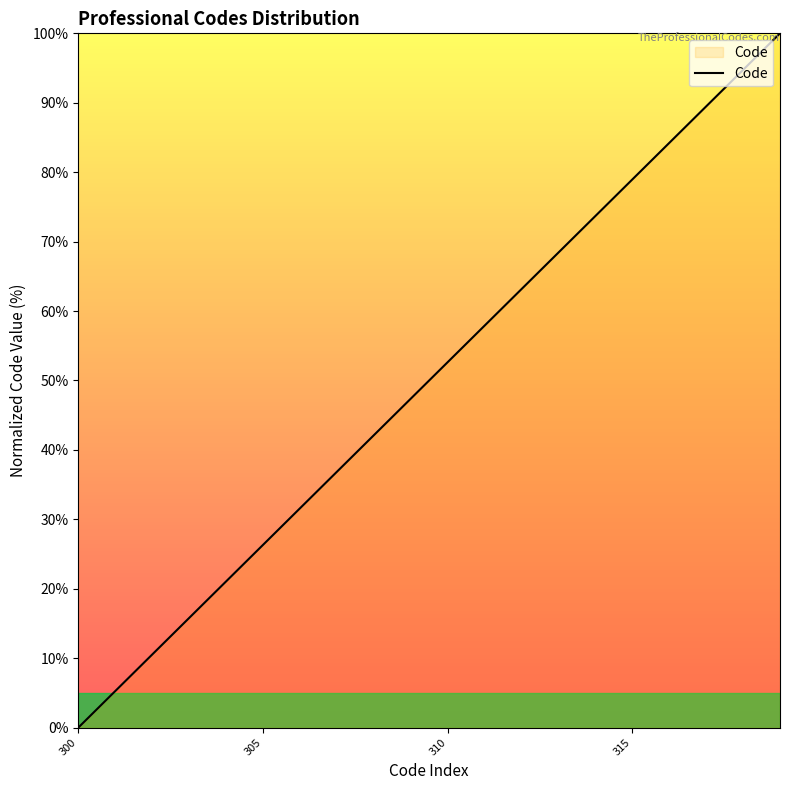

What is the difference between the maximum and minimum values?

100.0